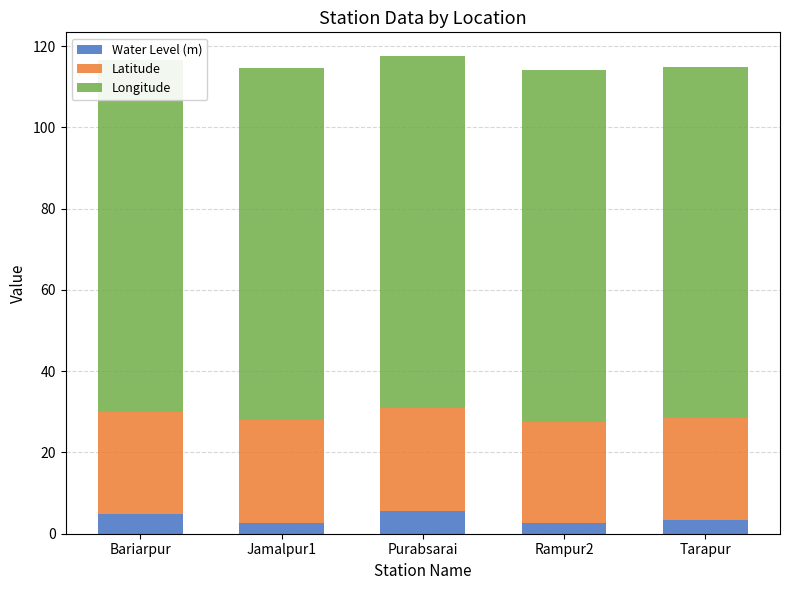

What is the sum of all Water Level (m) values?

18.7